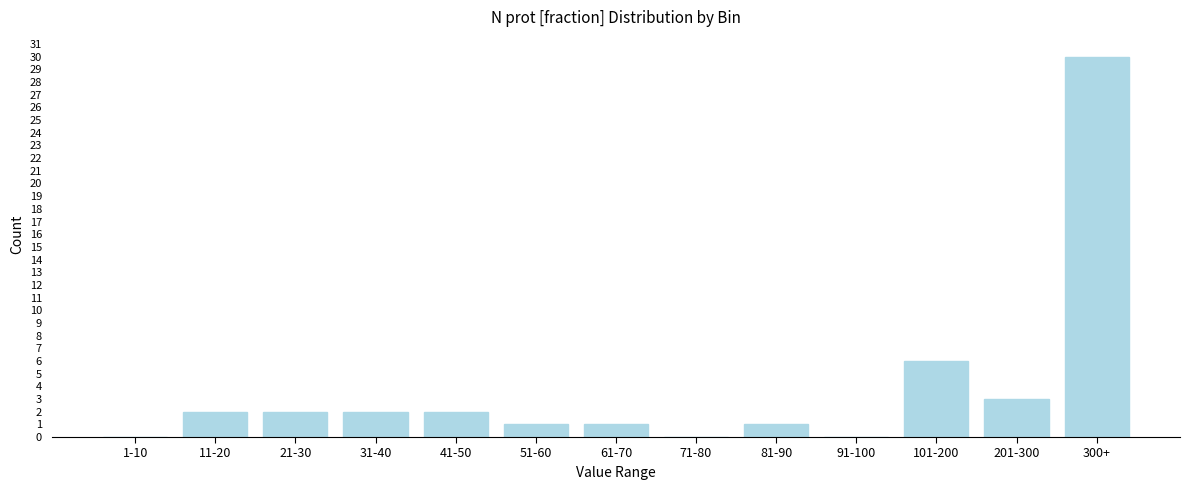

Reading right to left, what are all the values shown in this chart?

300+=30	201-300=3	101-200=6	91-100=0	81-90=1	71-80=0	61-70=1	51-60=1	41-50=2	31-40=2	21-30=2	11-20=2	1-10=0